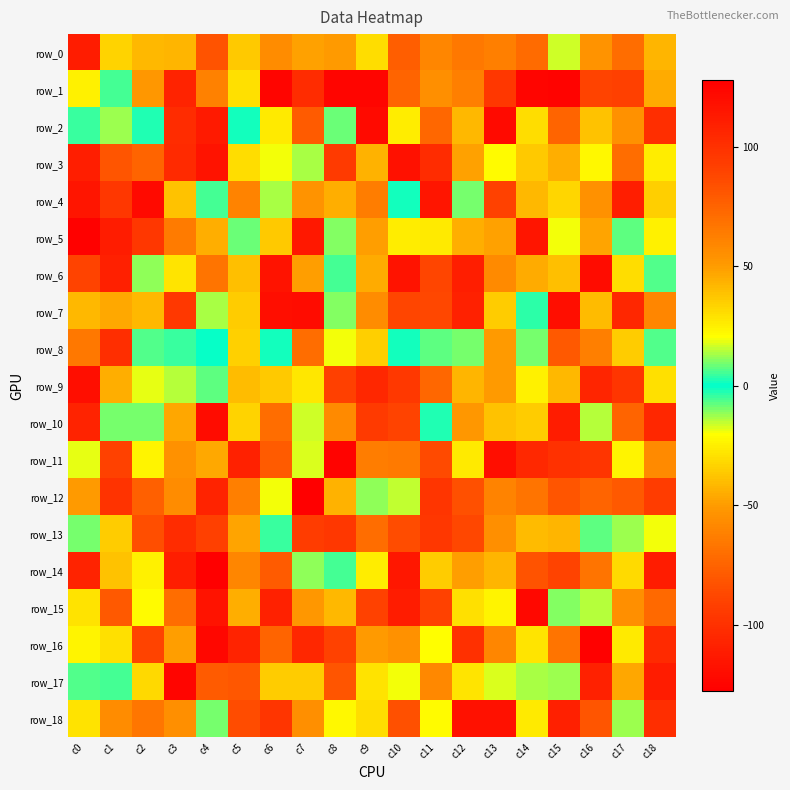

Which series has the widest spread of values?

row_1